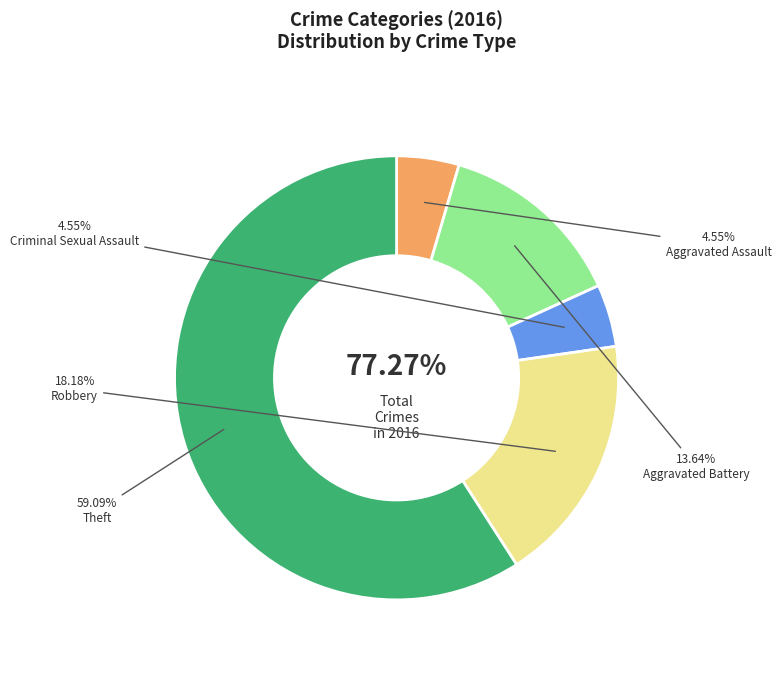

Combined, what portion of the pie is Criminal Sexual Assault and Theft?

63.6%